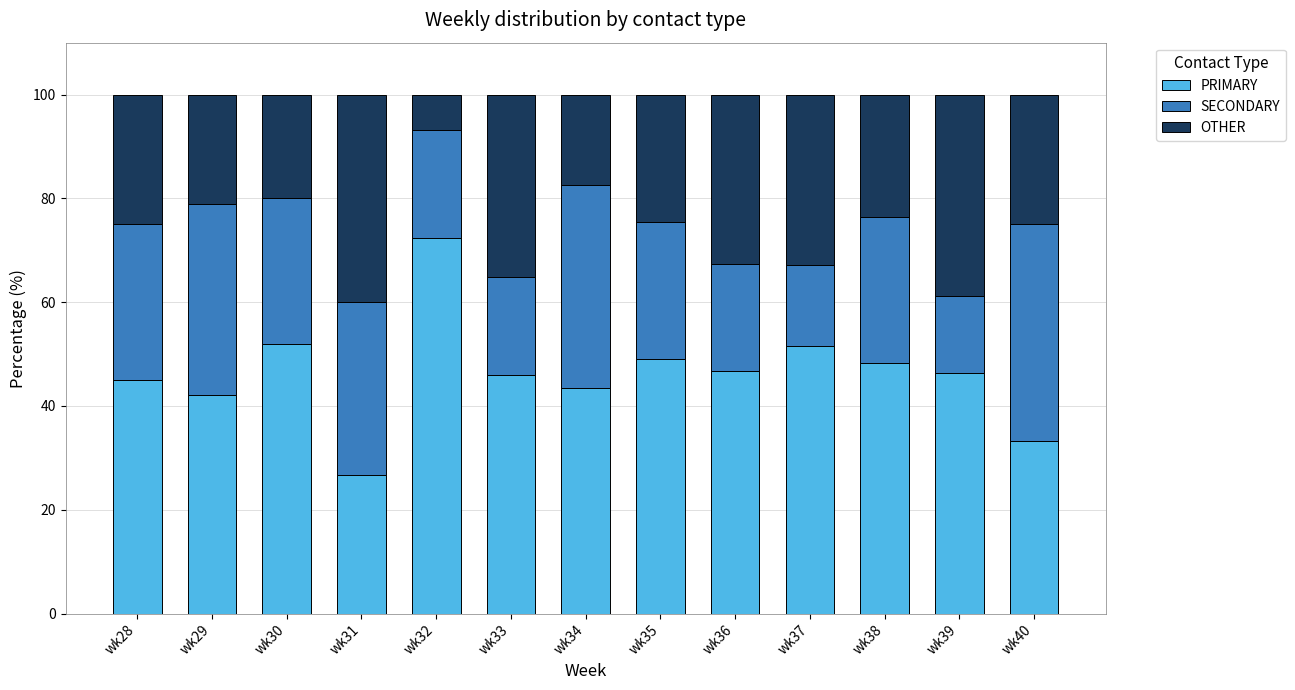

The value of PRIMARY at wk30 is 14.5. True or false?

False